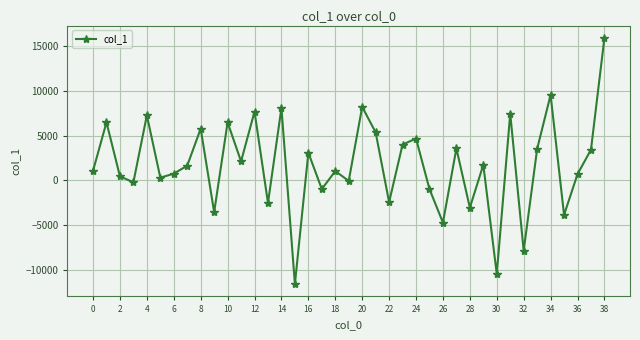

How many values exceed 1659?

20